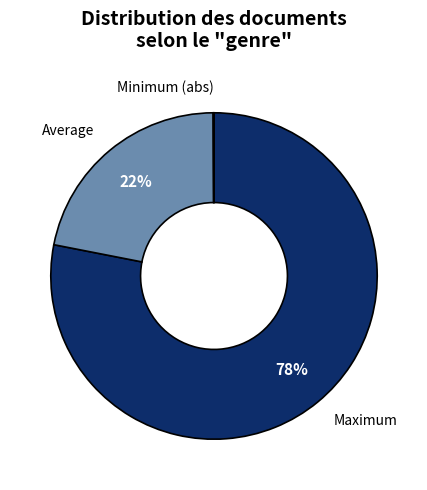

Is there any slice that represents more than half of the pie?

Yes